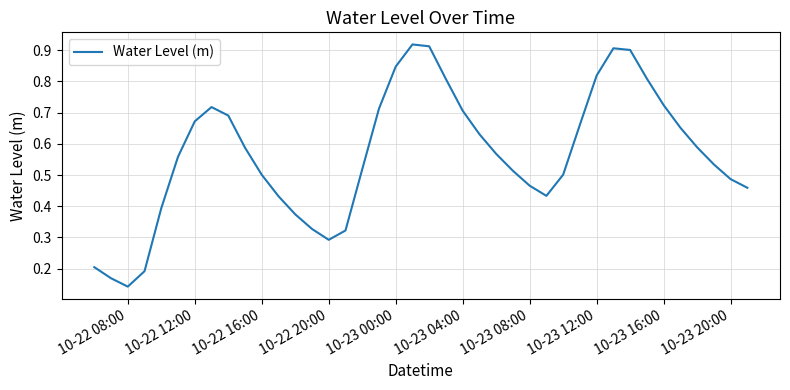

Count the number of data series in this chart.

1